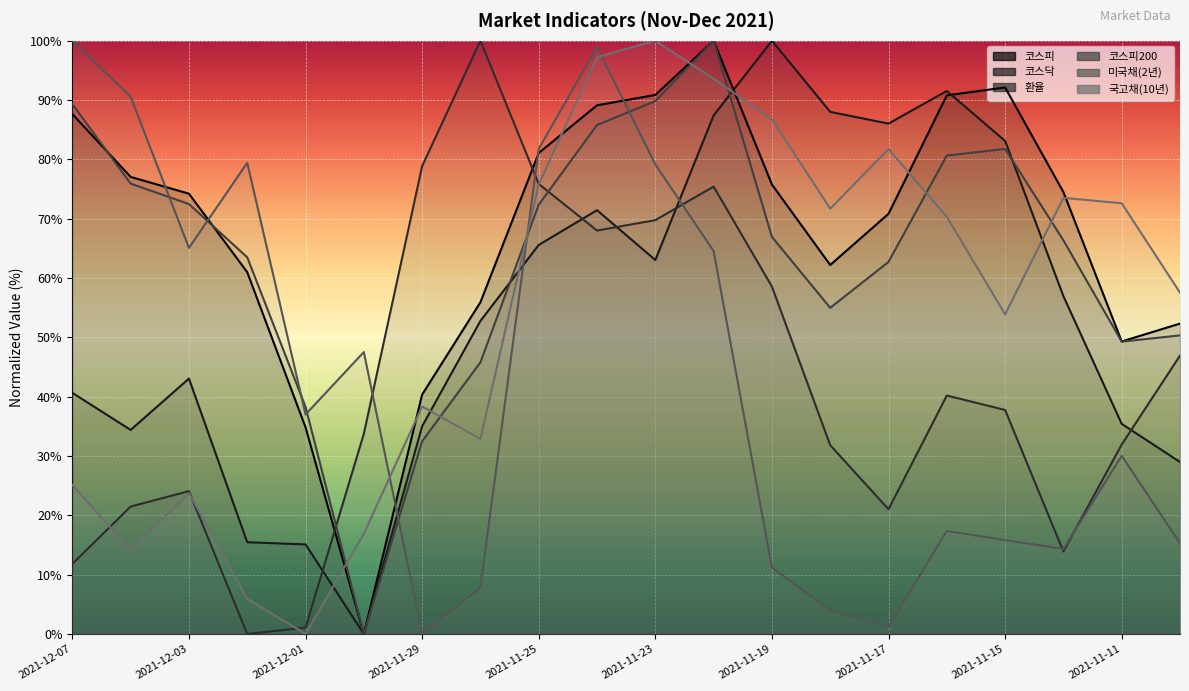

Rank the series by their maximum value, from highest to lowest.

코스피, 코스닥, 환율, 코스피200, 미국채(2년), 국고채(10년)